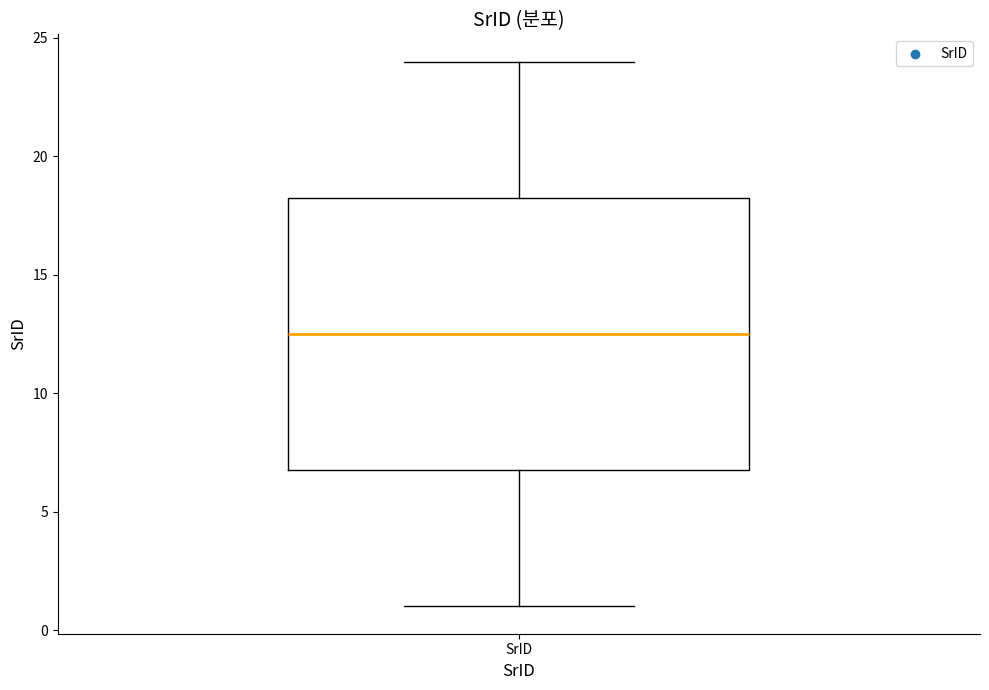

Read this box plot against the y-axis: the position of the median line, the range covered by the box, and the ends of both whiskers. The values are not printed on the chart, so give them approximately, as read against the axis.

median 12.5, box 7.0 to 18.5, whiskers 1.0 to 24.0